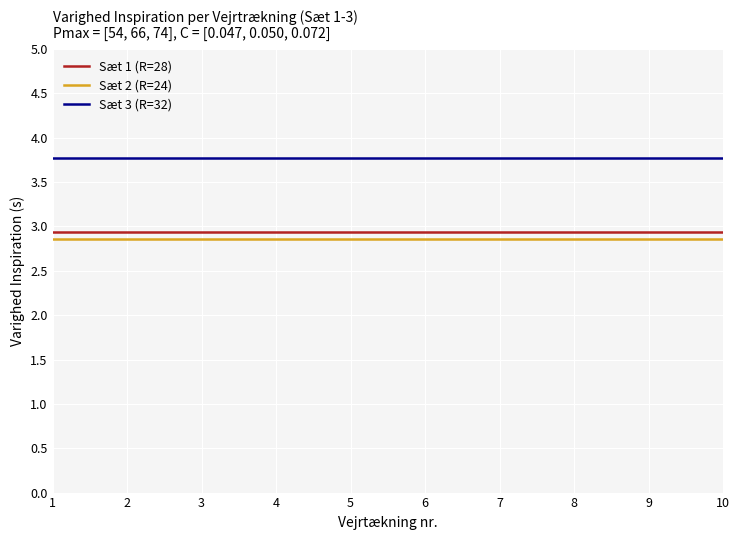

True or false: Sæt 2 (R=24) and Sæt 3 (R=32) intersect in this chart.

False